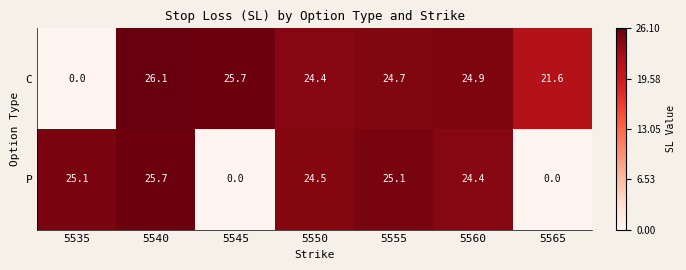

Which category has the lowest value in the C series?

5535